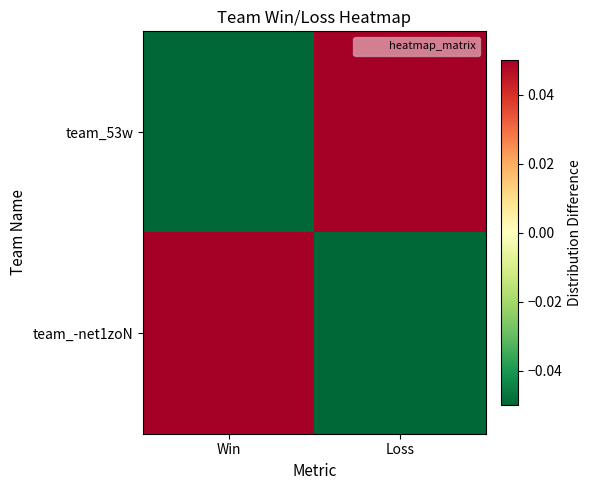

How many data points does each series have?

2